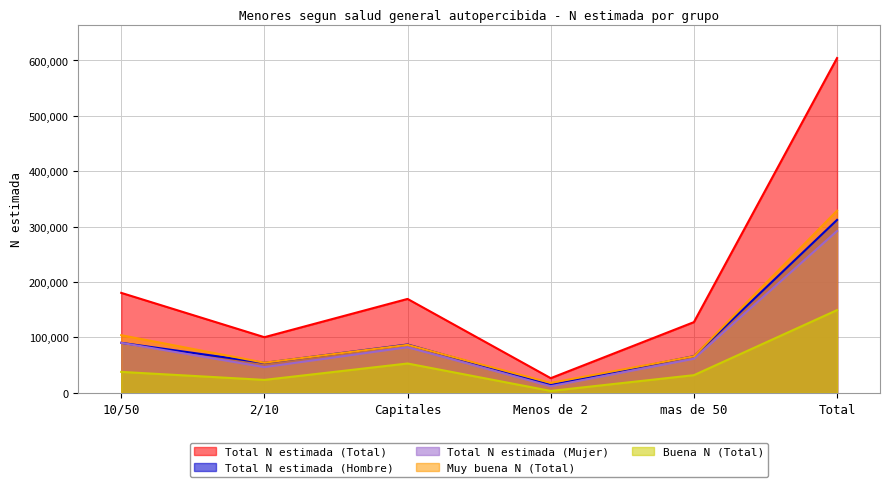

Reading left to right, list all the values displayed in this chart.

Total N estimada (Total): 180445	100427	169515	26433	127600	604421
Total N estimada (Hombre): 90235	54062	87221	14490	66203	312212
Total N estimada (Mujer): 90209	46365	82294	11943	61398	292209
Muy buena N (Total): 104033	54381	86594	17886	65978	328872
Buena N (Total): 37786	23329	52936	3415	31875	149341